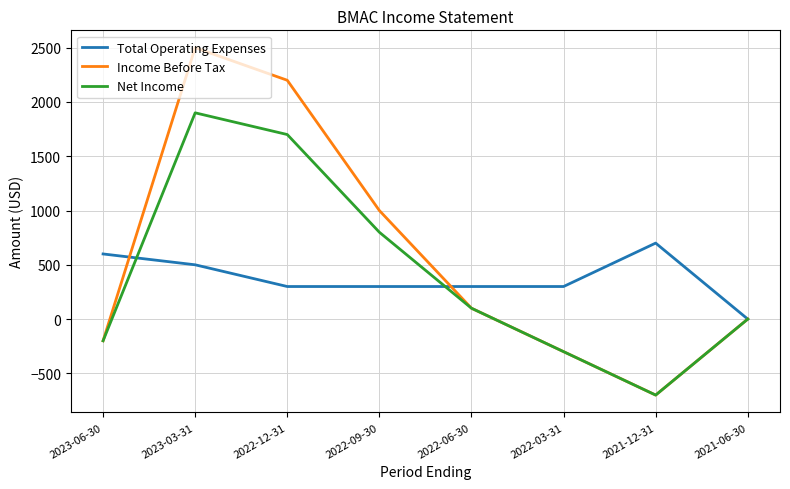

Rank the series by their average value, from lowest to highest.

Total Operating Expenses, Net Income, Income Before Tax